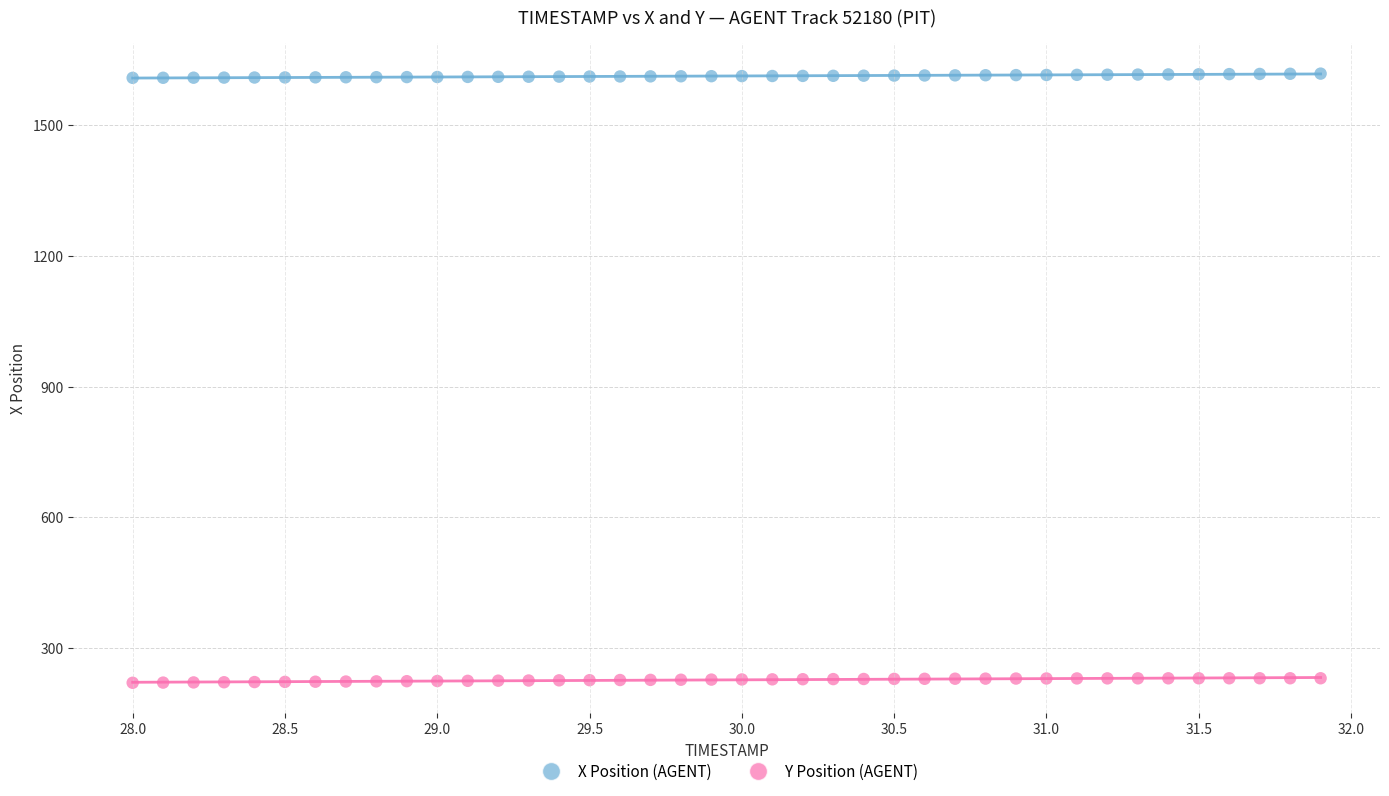

What are all the series names shown in the legend?

X Position (AGENT), Y Position (AGENT)